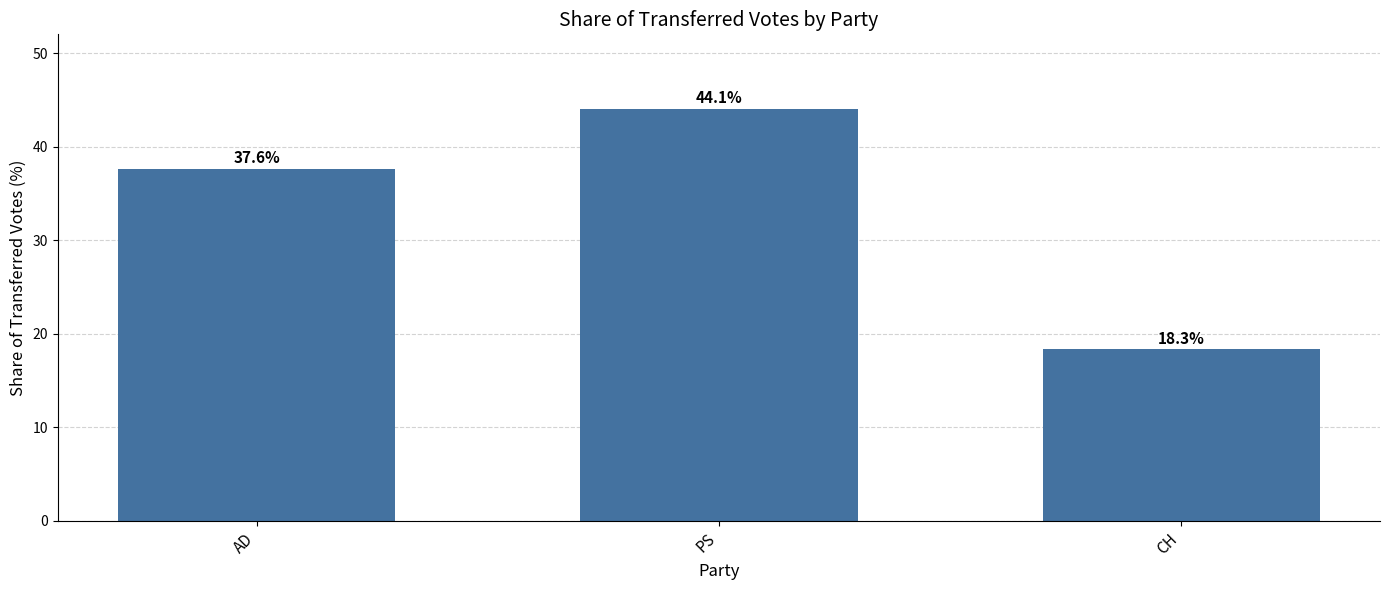

What is the ratio of the value at PS to the value at AD?

1.2